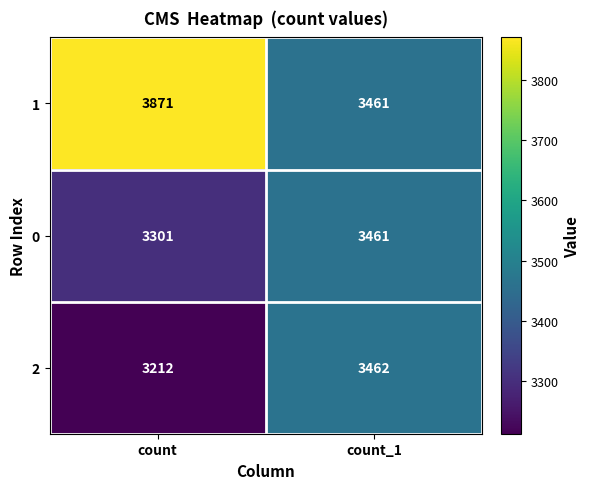

Is it true that 0 equals 964 at count_1?

False